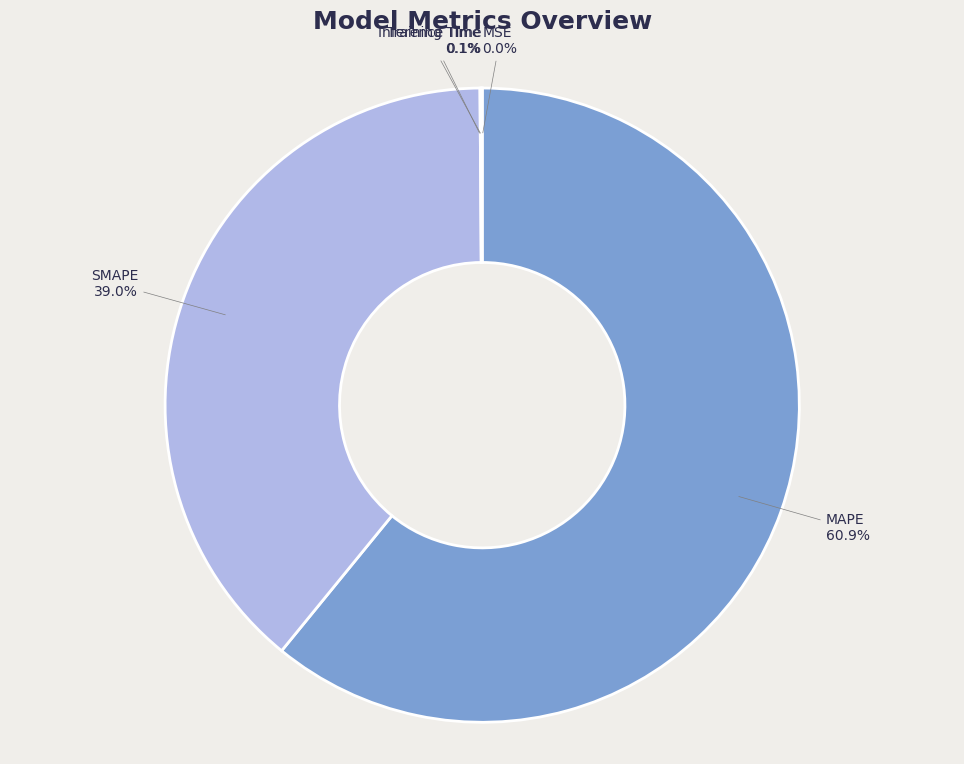

What is the largest slice in the pie chart?

MAPE